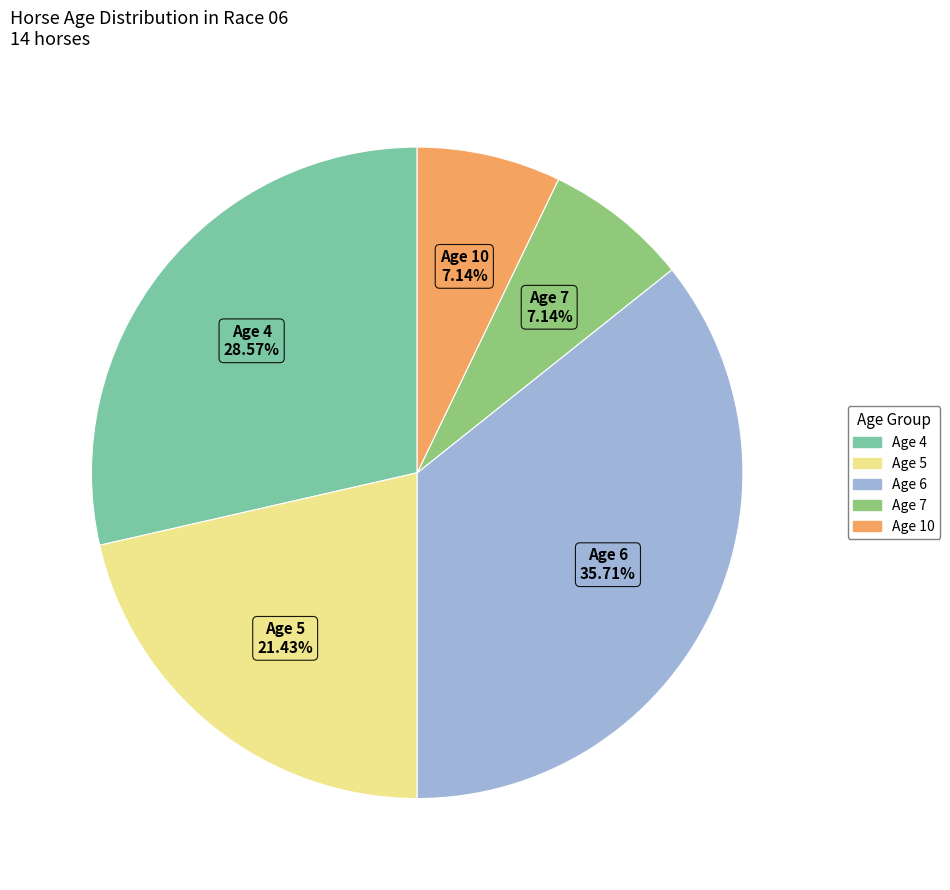

To the nearest percent, what portion does Age 5 represent?

21%